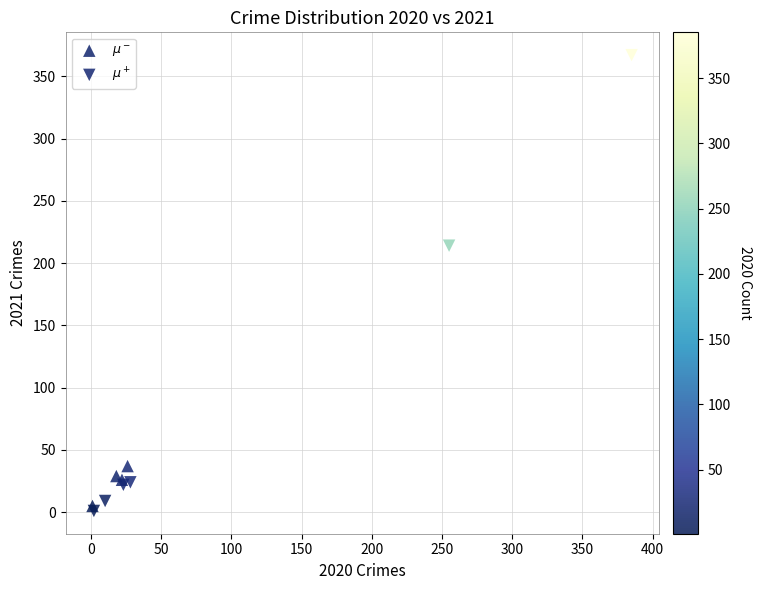

Which series contains the highest Y value?

$\mu^+$